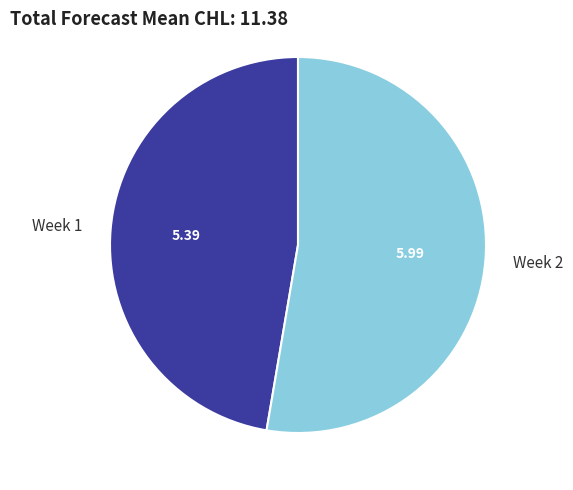

Which slice represents more than half of the pie?

Week 2